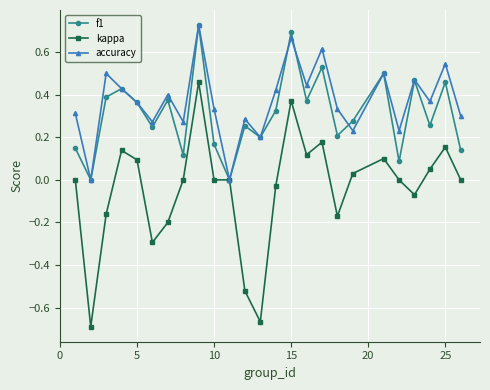

In f1, how many points are higher than both neighbors (excluding endpoints)?

9